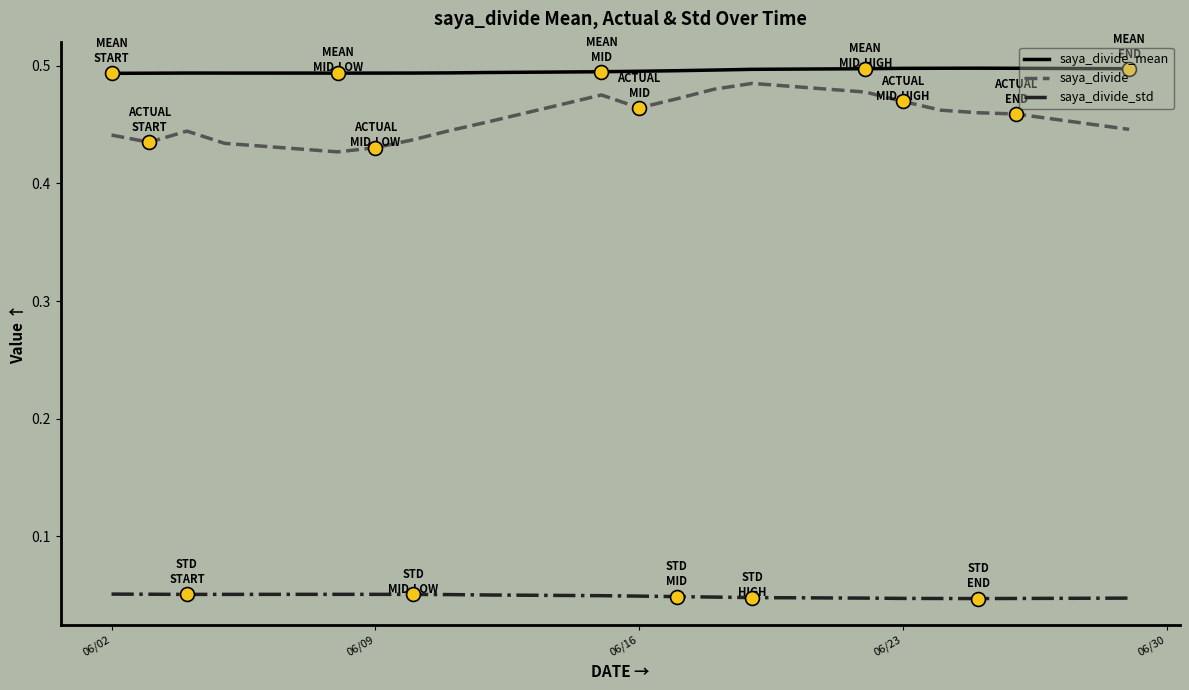

True or false: saya_divide_std and saya_divide_mean cross at least once.

False